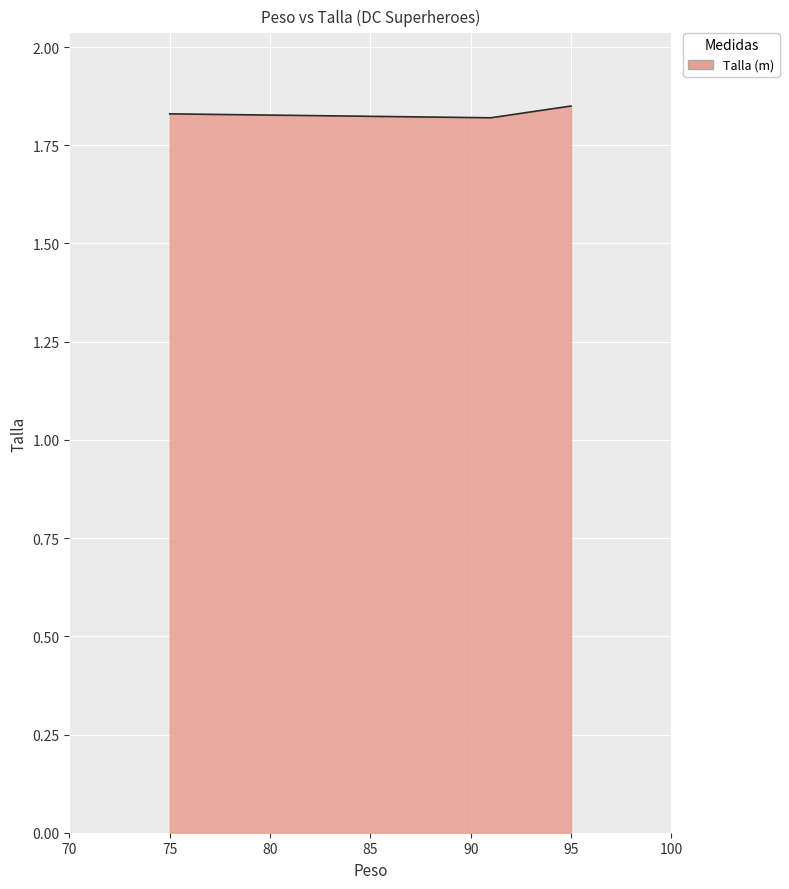

Does the chart have visible grid lines?

Yes